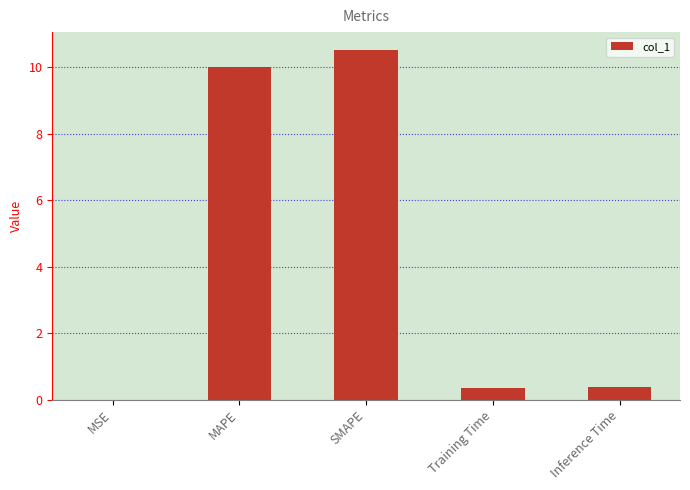

How many distinct data groups are displayed?

1